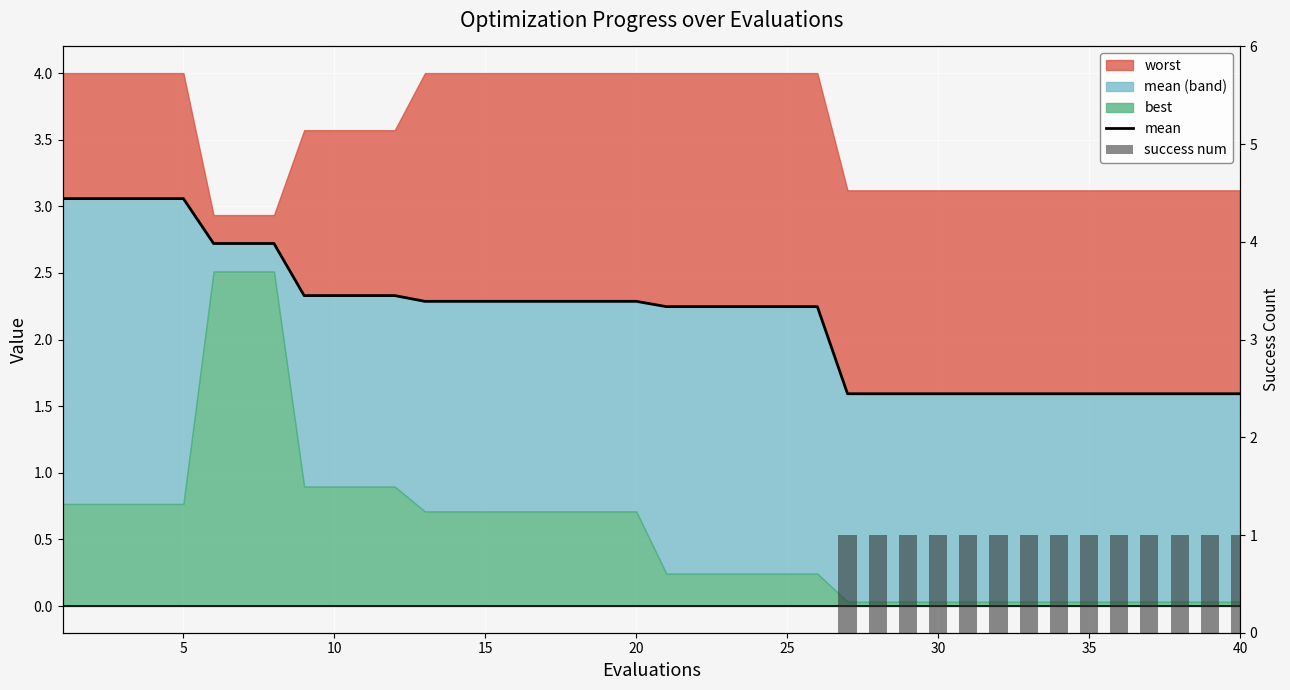

Count the number of categories in the chart.

40